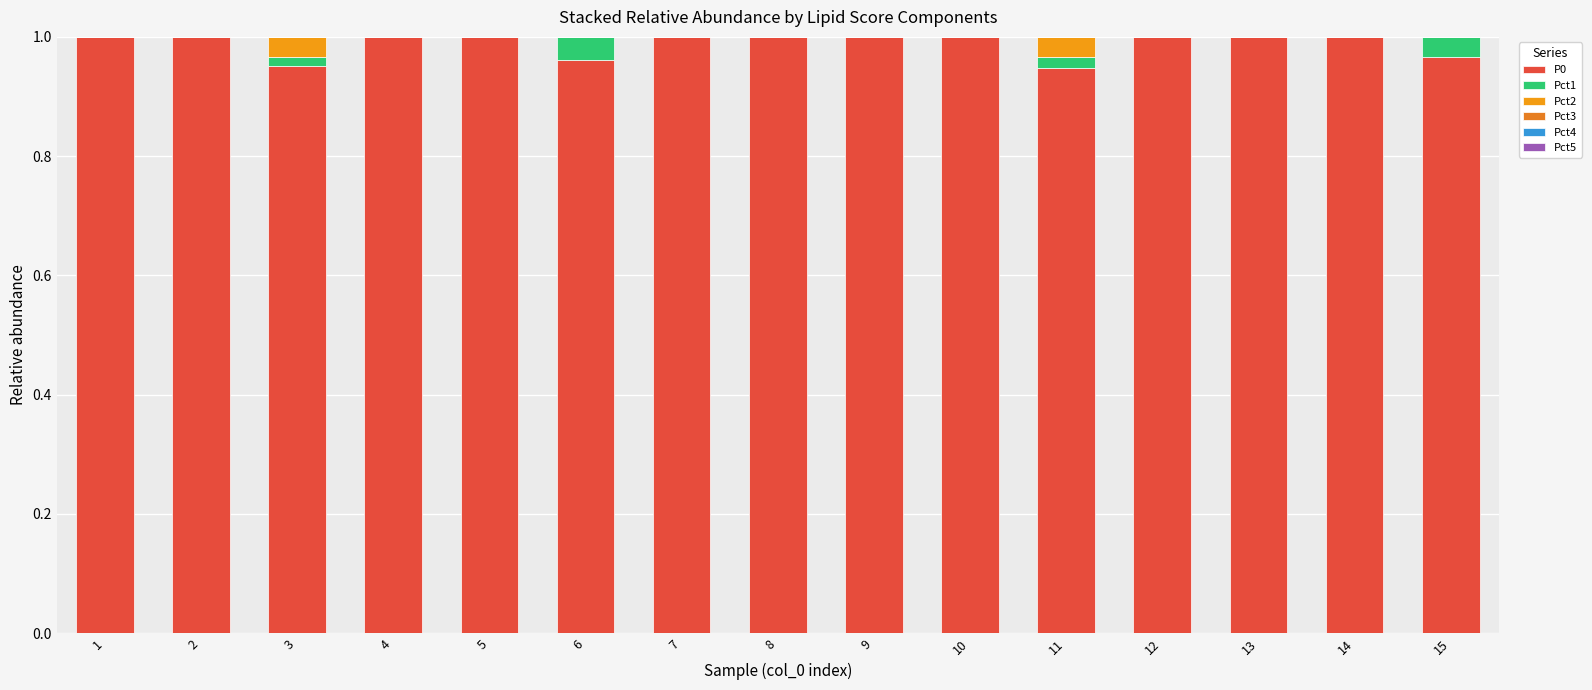

Between 14 and 8, which is larger?

14